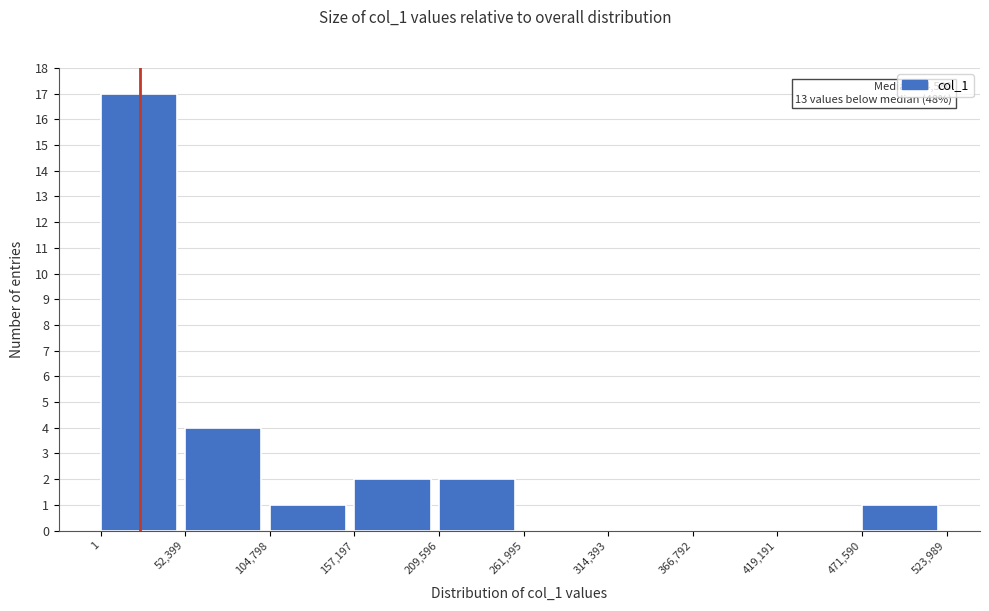

Over which range of the x-axis is the bar tallest?

1 to 52,399